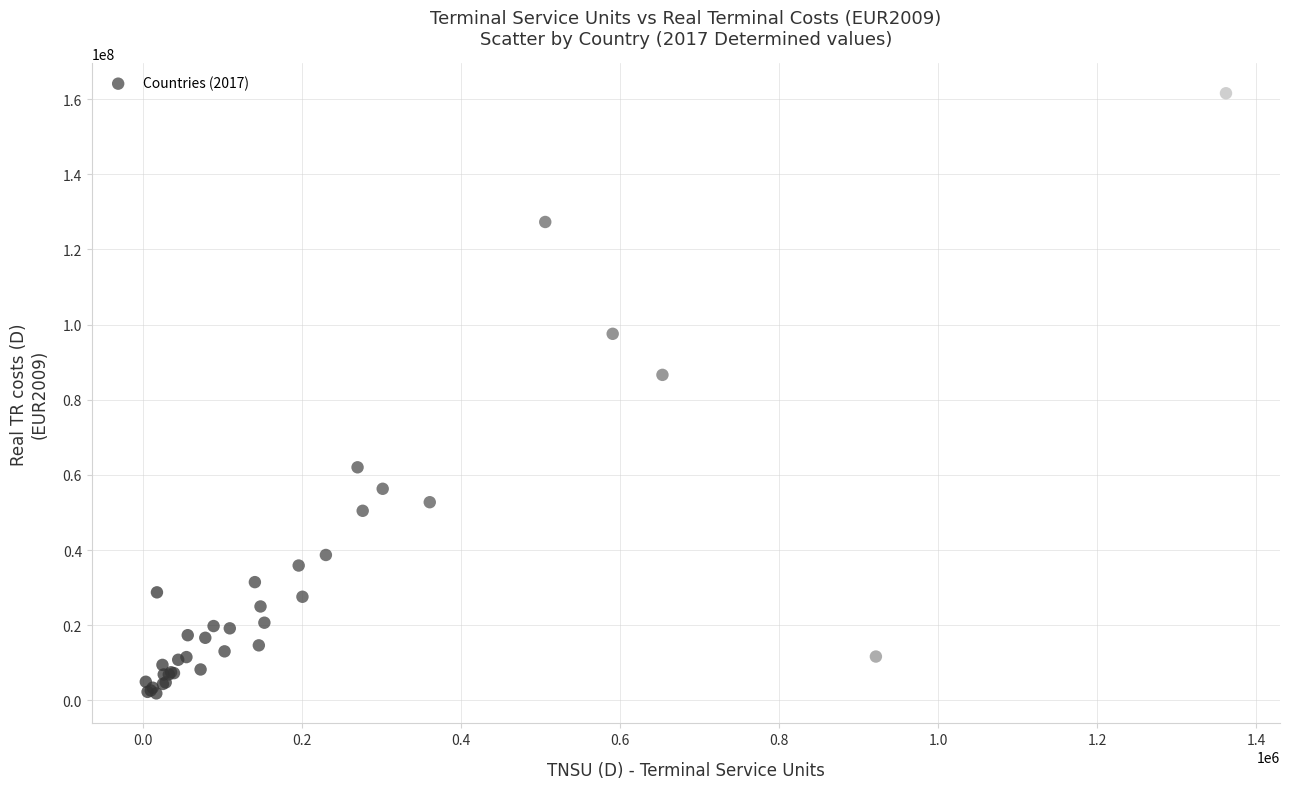

What Y value in the scatter plot is closest to 81707403?

86617459